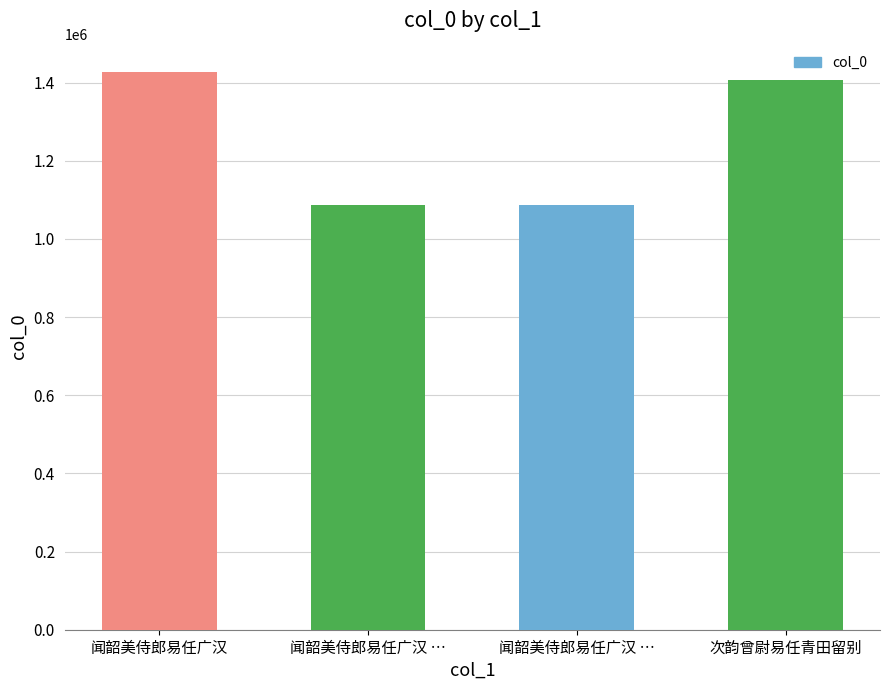

How many distinct data groups are displayed?

1